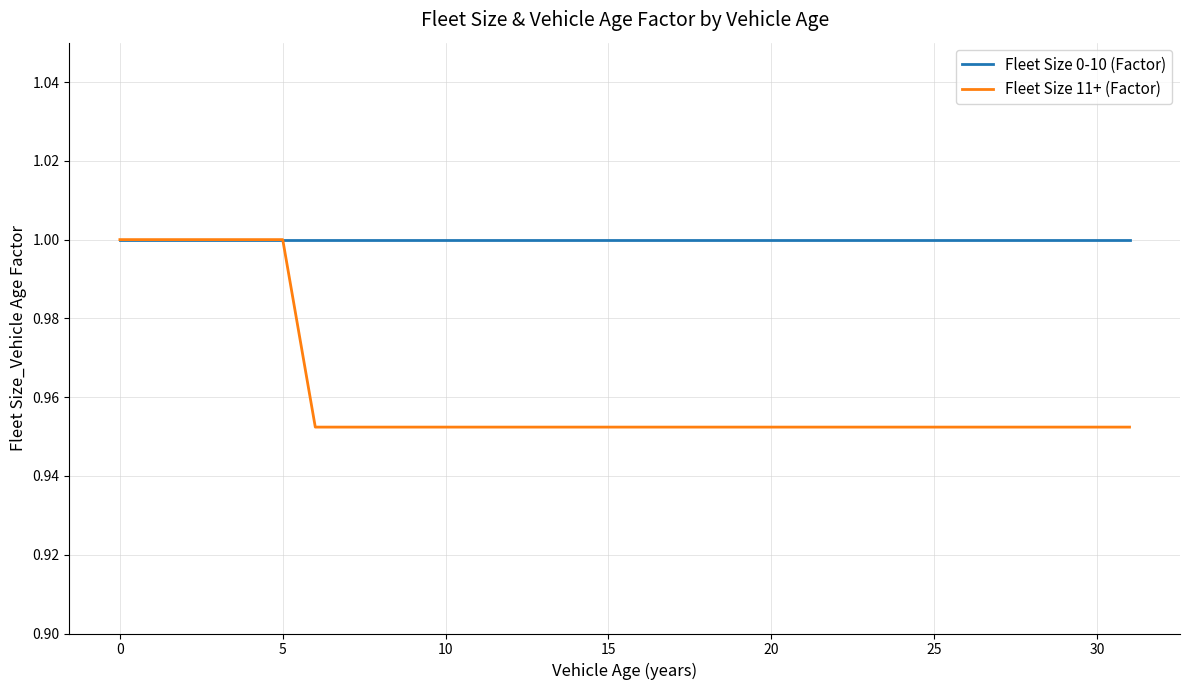

How many lines are shown in the chart?

2